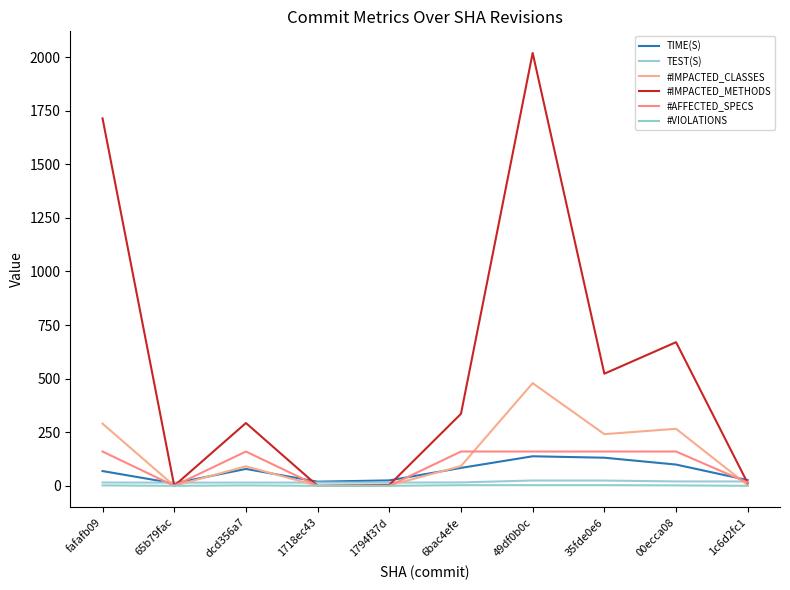

What is the maximum value shown in the chart?

2019.0